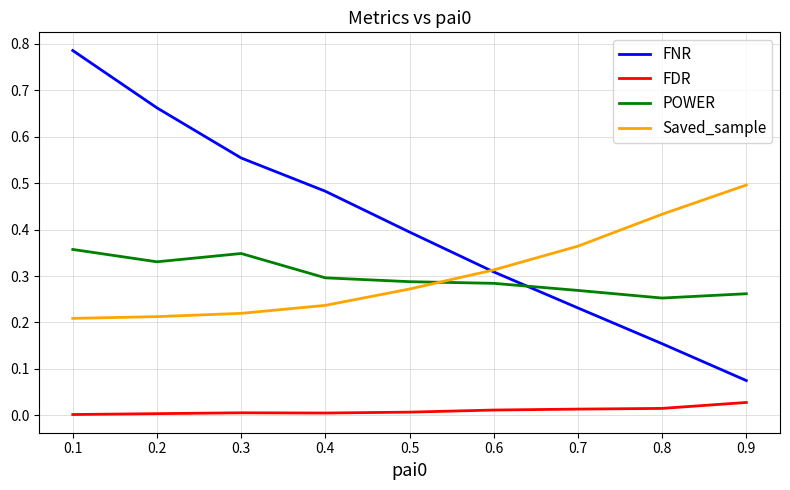

True or false: FDR and POWER intersect in this chart.

False